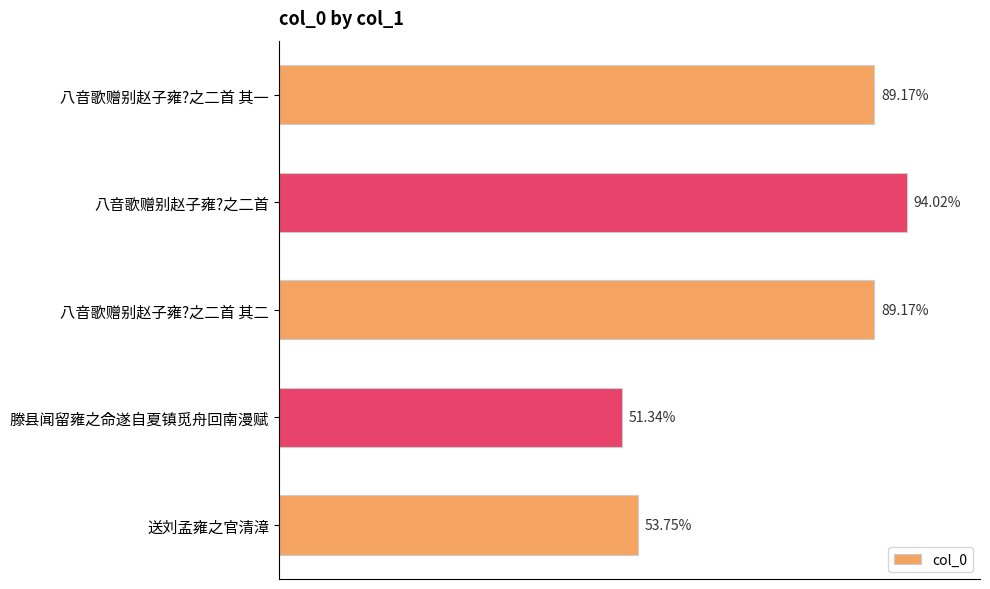

Are the bars horizontal?

Yes